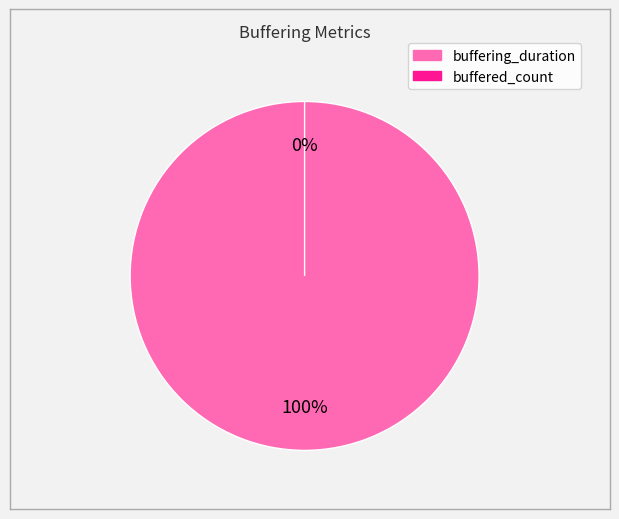

Combined, do buffering_duration and buffered_count account for over 50%?

Yes